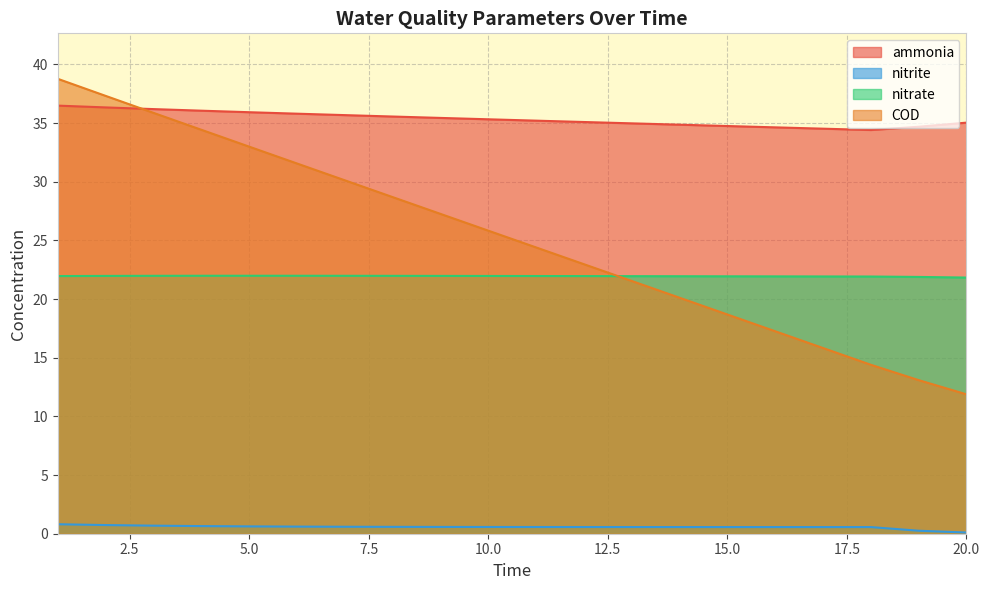

What value does the ammonia series have at 2?

36.3